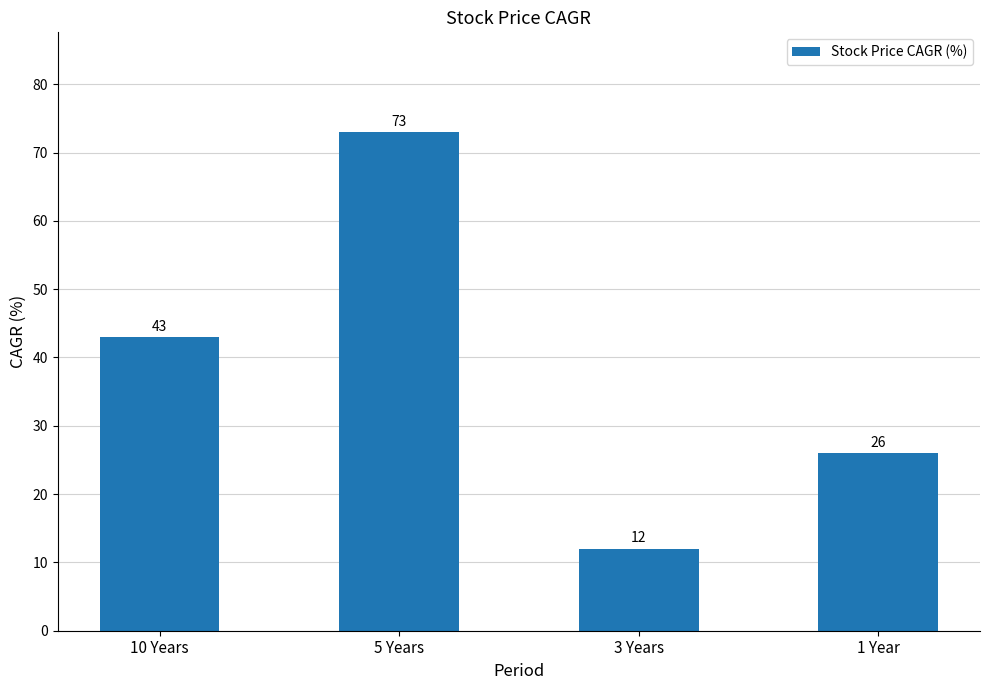

Count the values in the range 26 to 73.

3